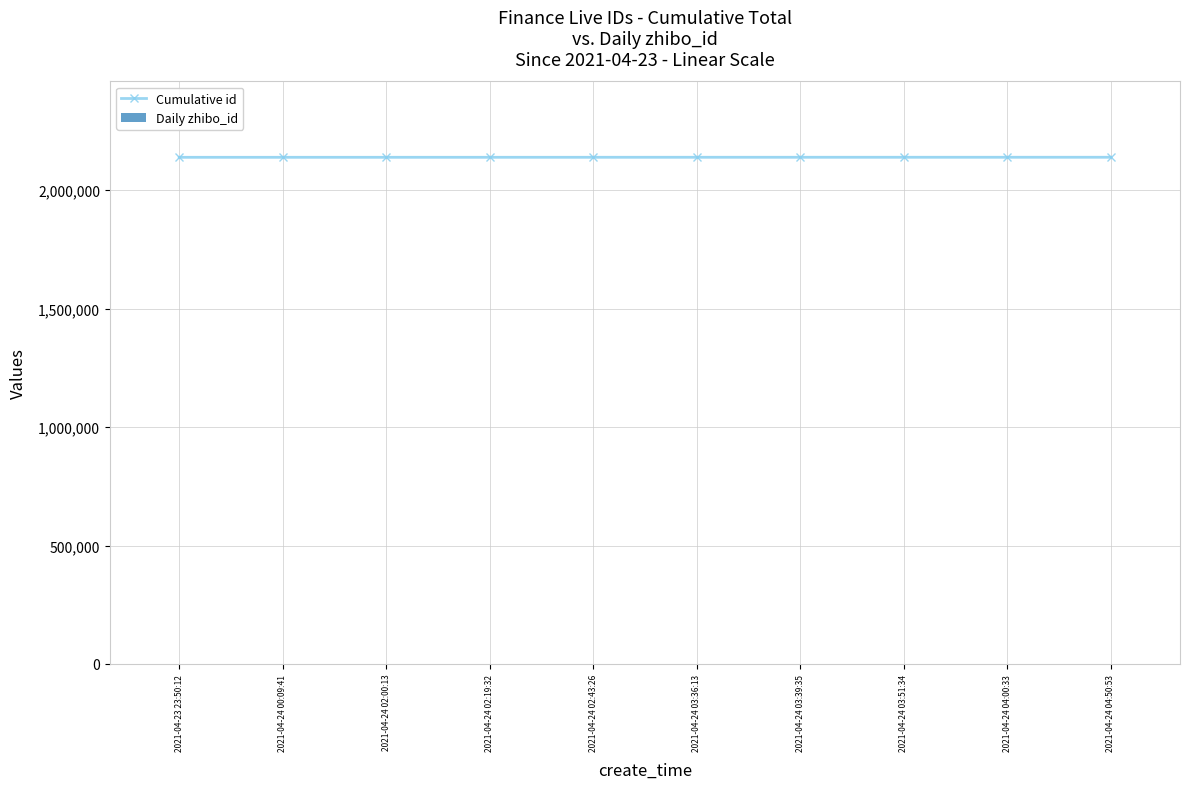

At which label does Cumulative id reach its peak?

2021-04-24 04:50:53